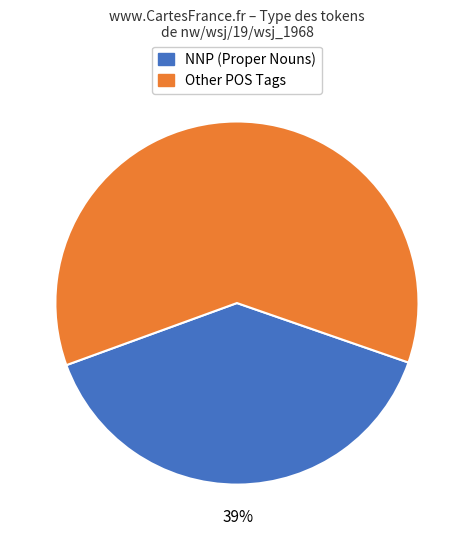

Is there any slice that represents more than half of the pie?

Yes